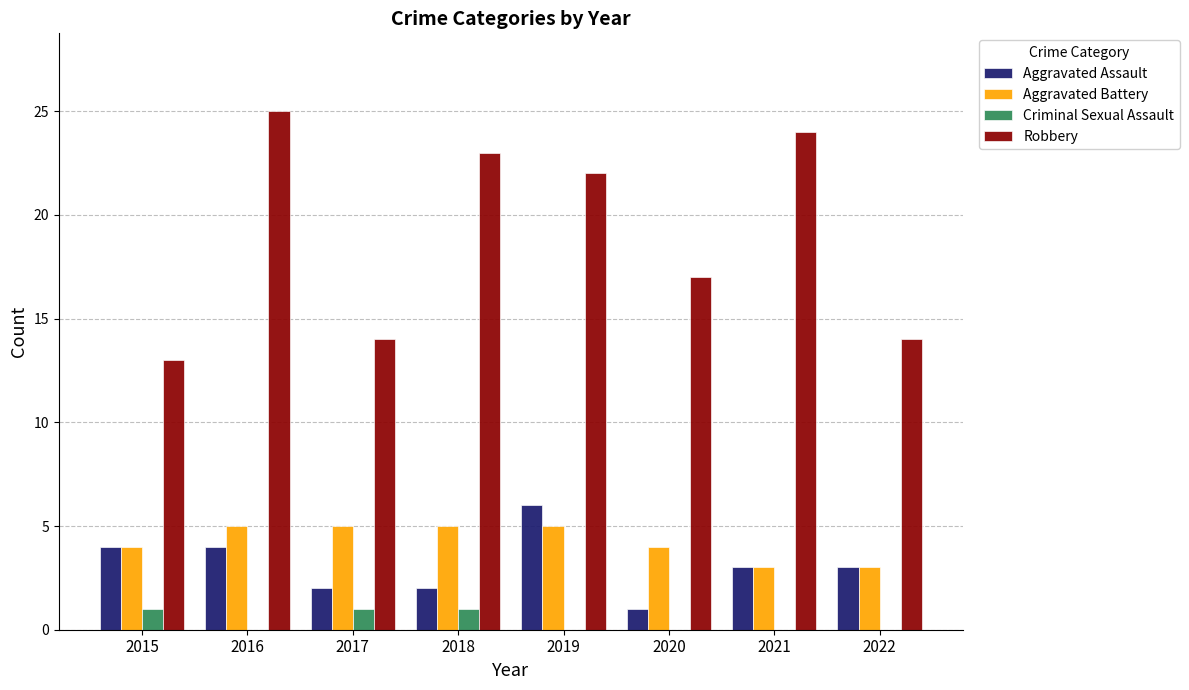

Which series has the largest range (max minus min)?

Robbery